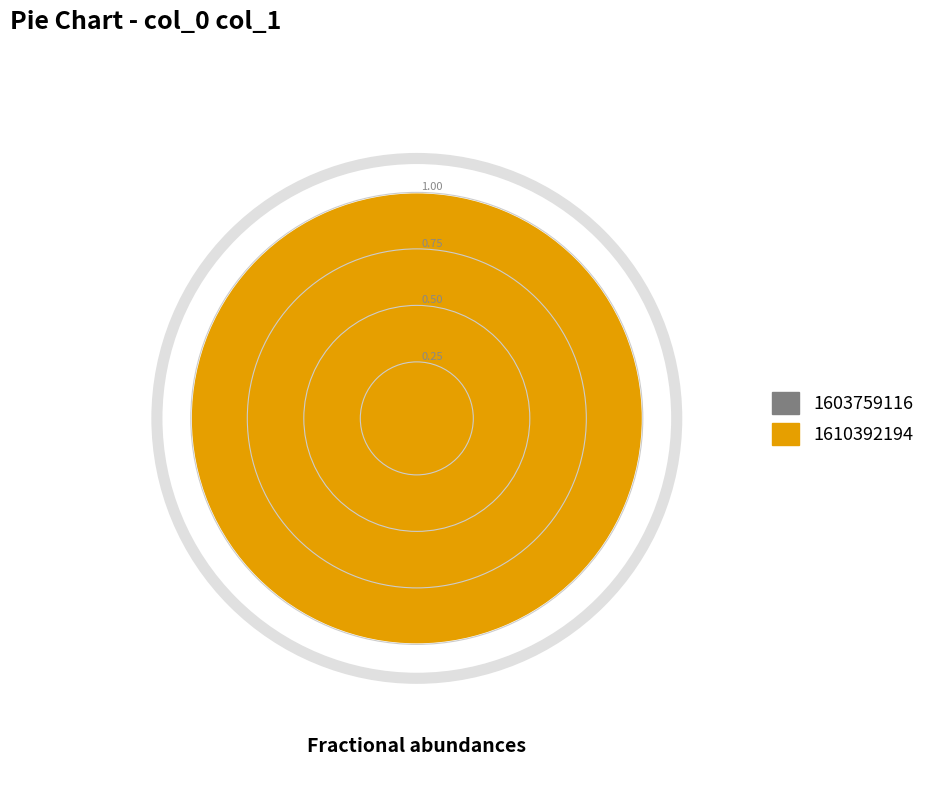

To the nearest percent, what is the difference between the 1610392194 and 1603759116 slice percentages?

100%